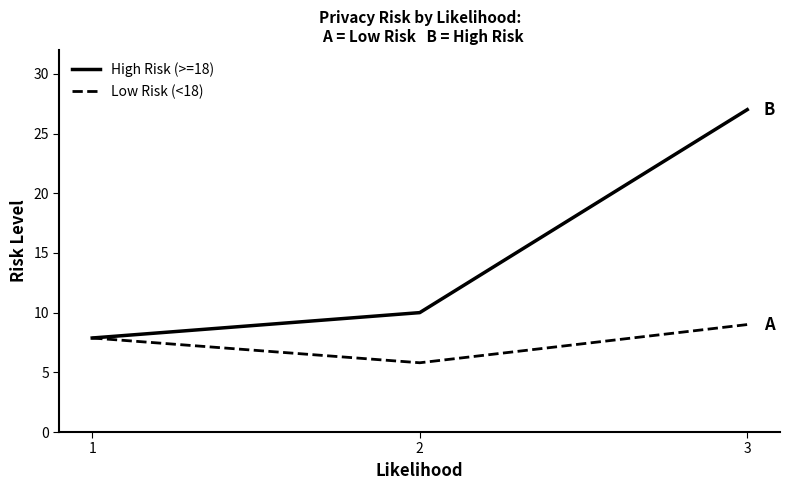

Reading left to right, what are all the values shown in this chart?

High Risk (>=18): 7.9	10.0	27.0
Low Risk (<18): 7.9	5.8	9.0